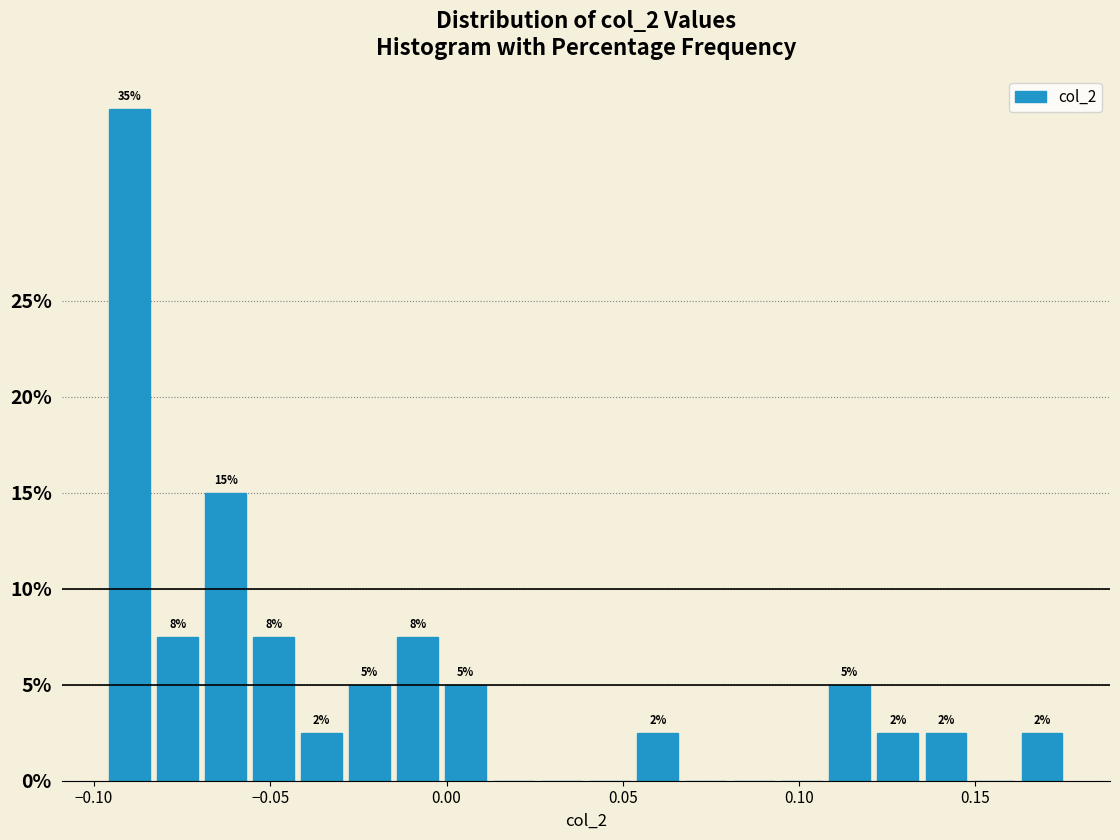

Around what value on the x-axis is the tallest bar? Give the approximate position of its centre, as read against the axis.

-0.090